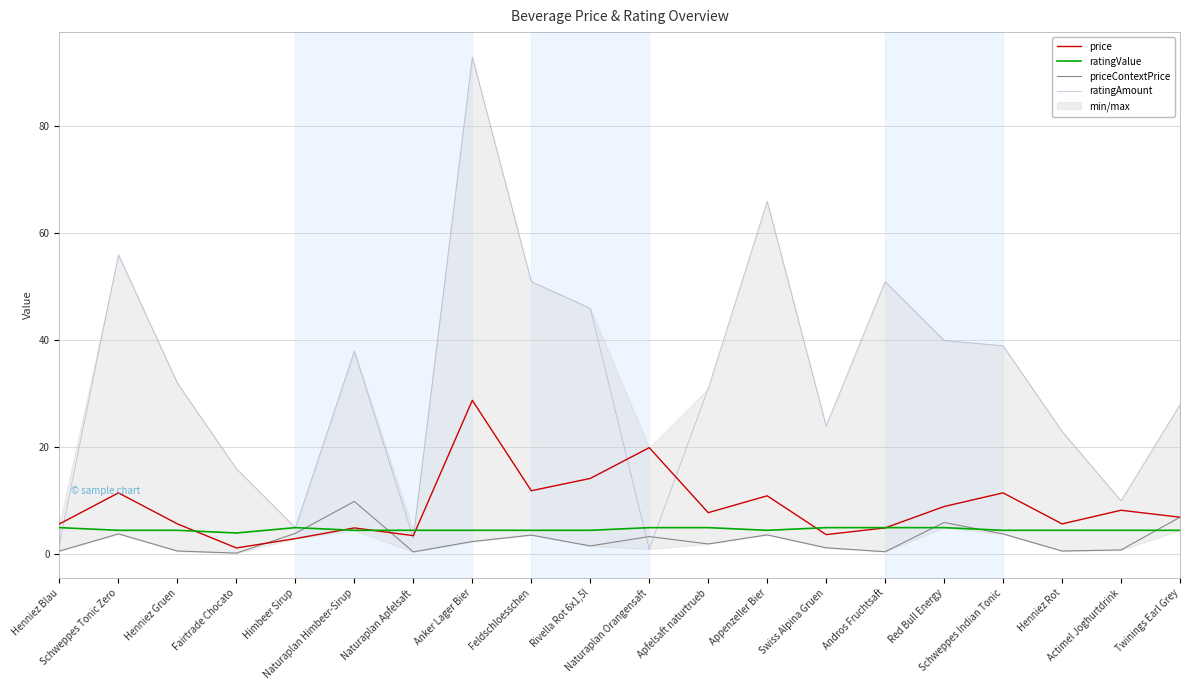

What is the value of the price point at the 1st from the left?

5.7